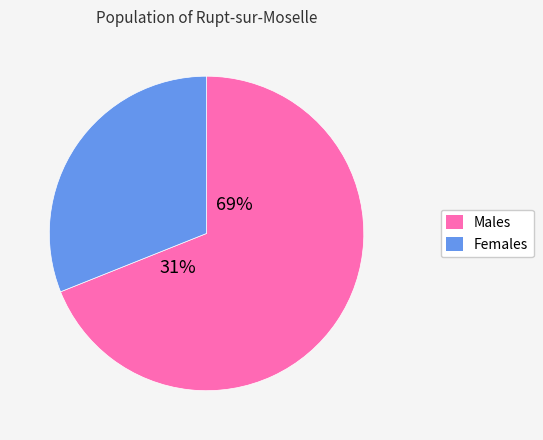

How many segments does this pie chart have?

2